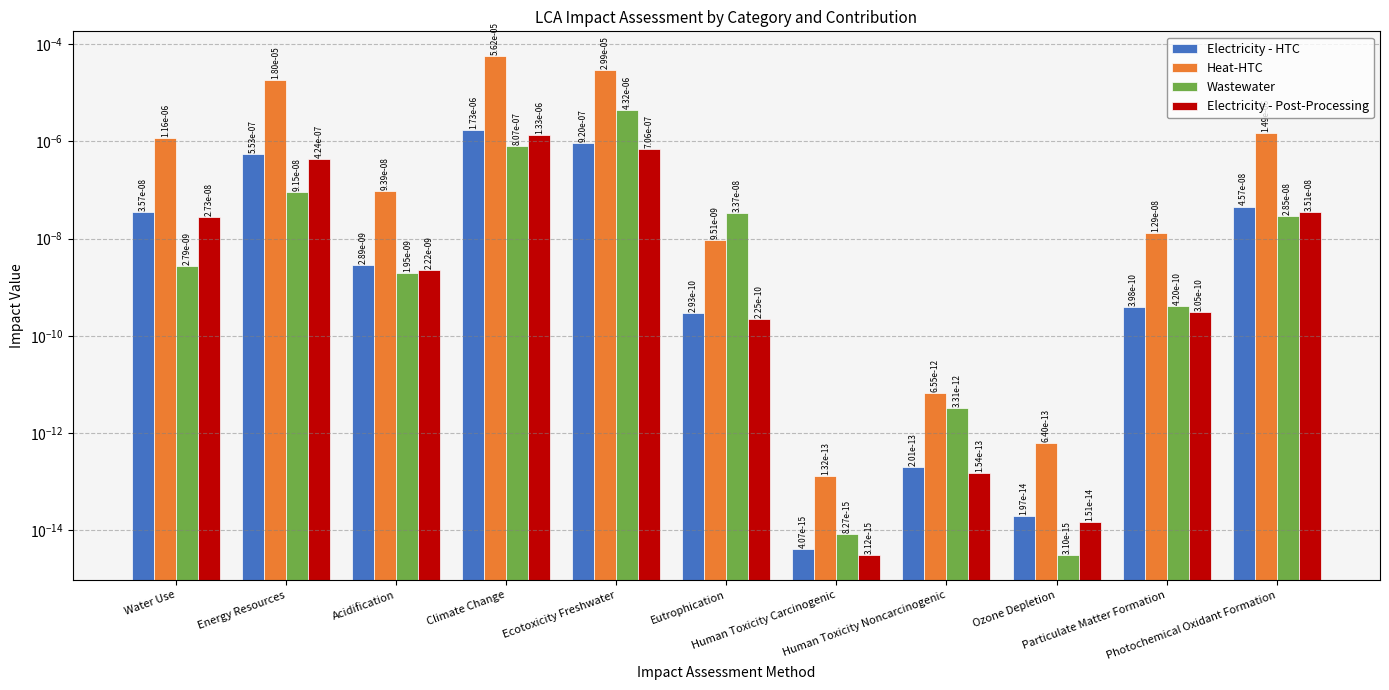

Does the chart contain any negative values?

No